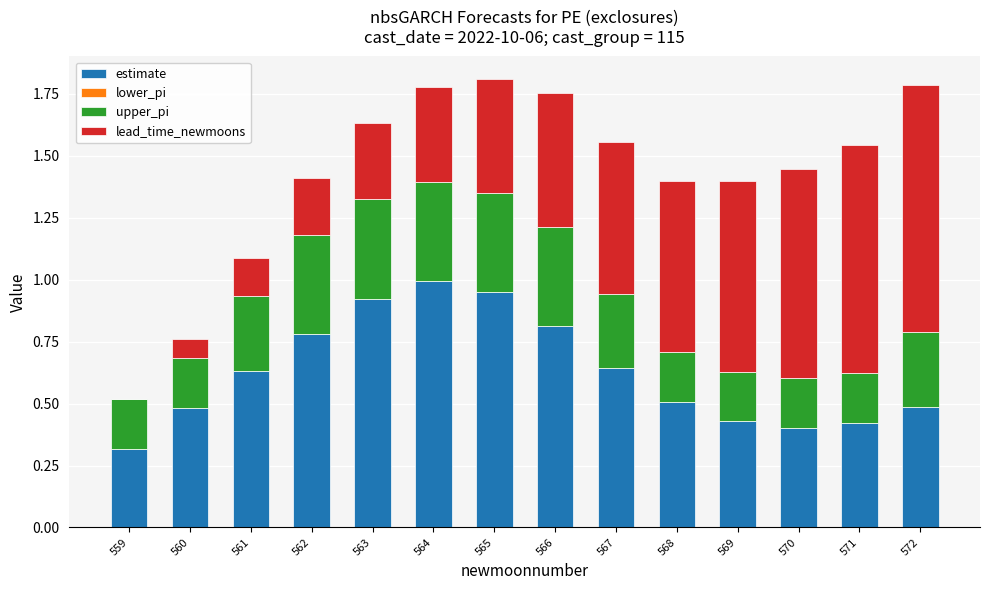

Is it true that estimate equals 0.6 at 561?

True